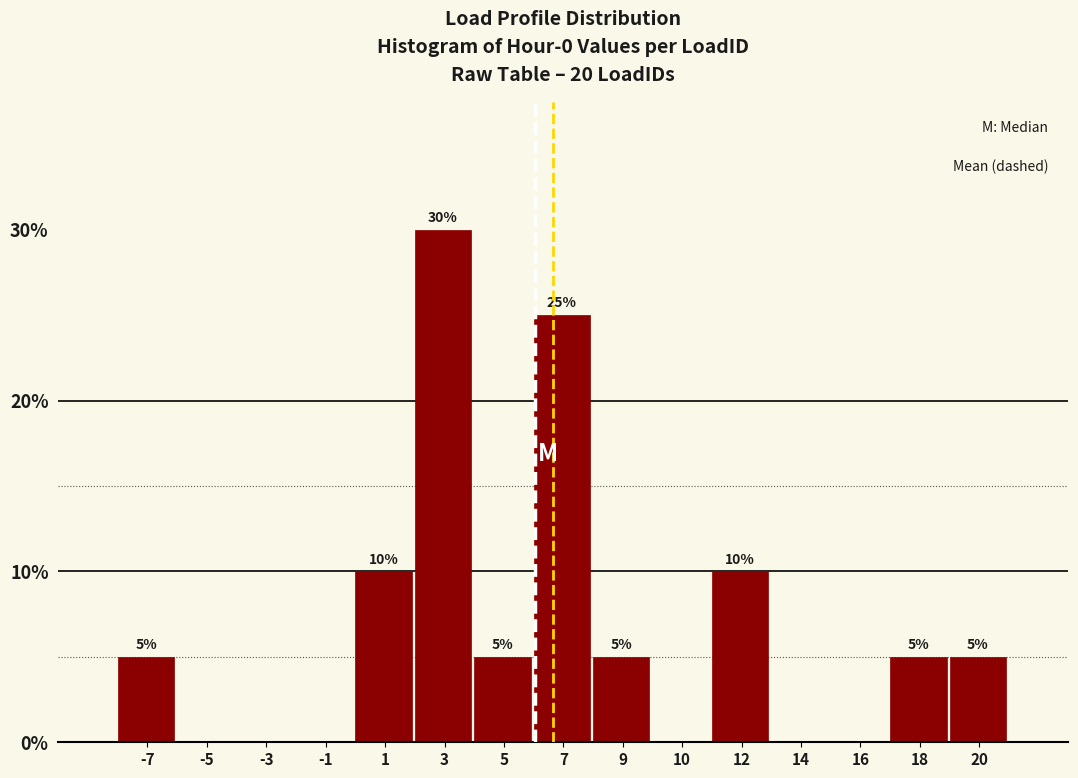

Reading right to left, what are all the values shown in this chart?

20=5	18=5	16=0	14=0	12=10	10=0	9=5	7=25	5=5	3=30	1=10	-1=0	-3=0	-5=0	-7=5